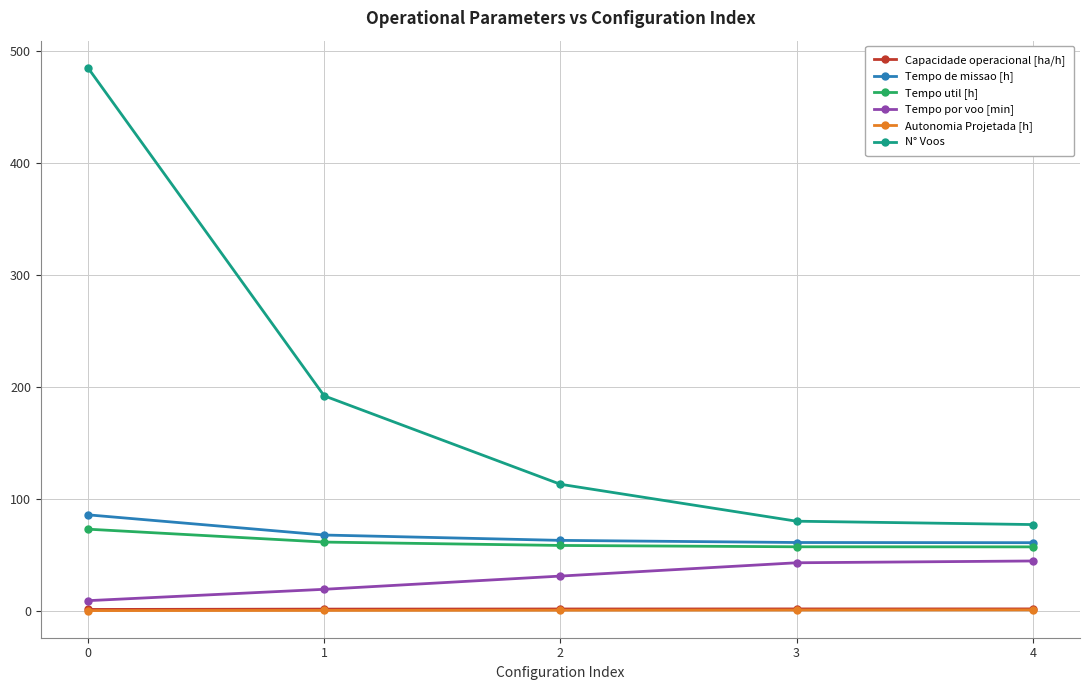

What are all the series names shown in the legend?

Capacidade operacional [ha/h], Tempo de missao [h], Tempo util [h], Tempo por voo [min], Autonomia Projetada [h], N° Voos